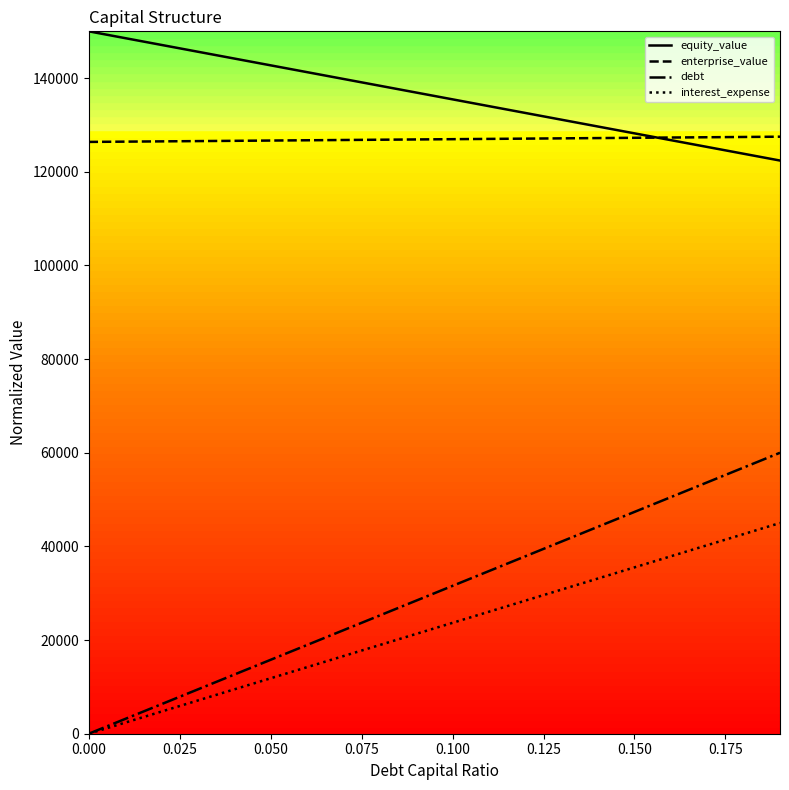

What is the maximum value shown in the chart?

150000.0